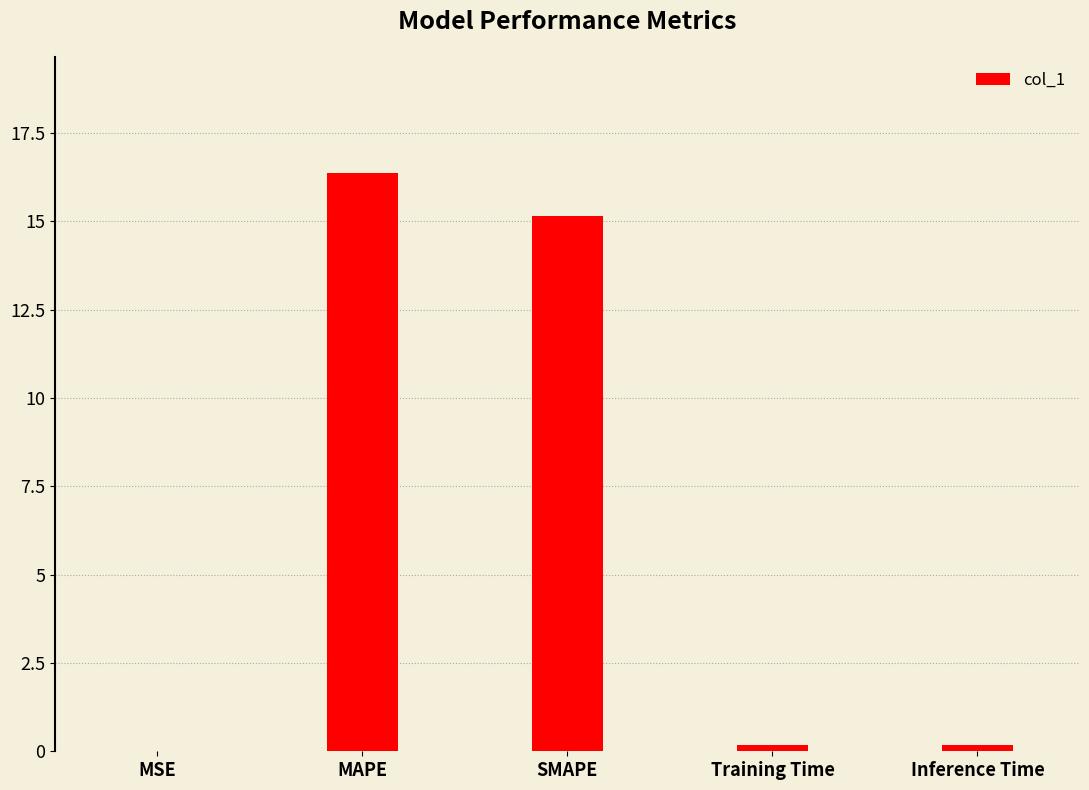

What is the change in value from MSE to SMAPE?

+15.1